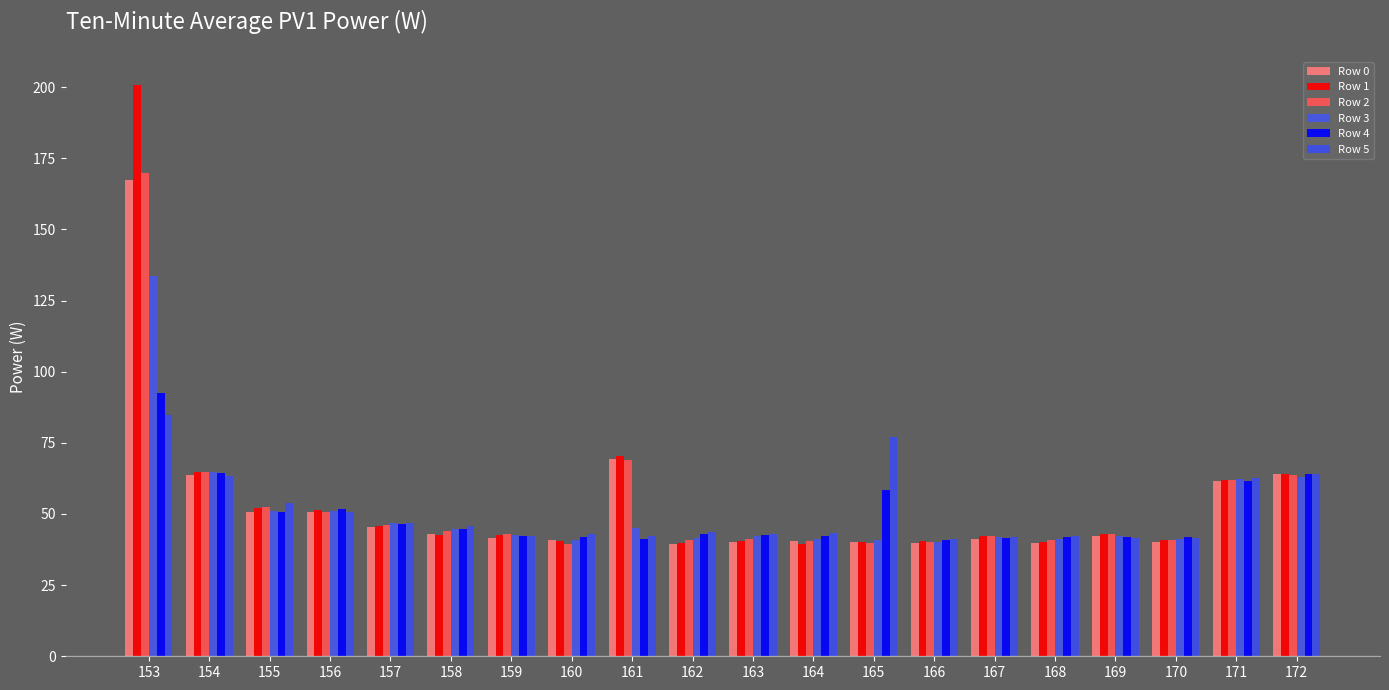

What is the difference between the maximum and minimum values in the Row 0 series?

127.9